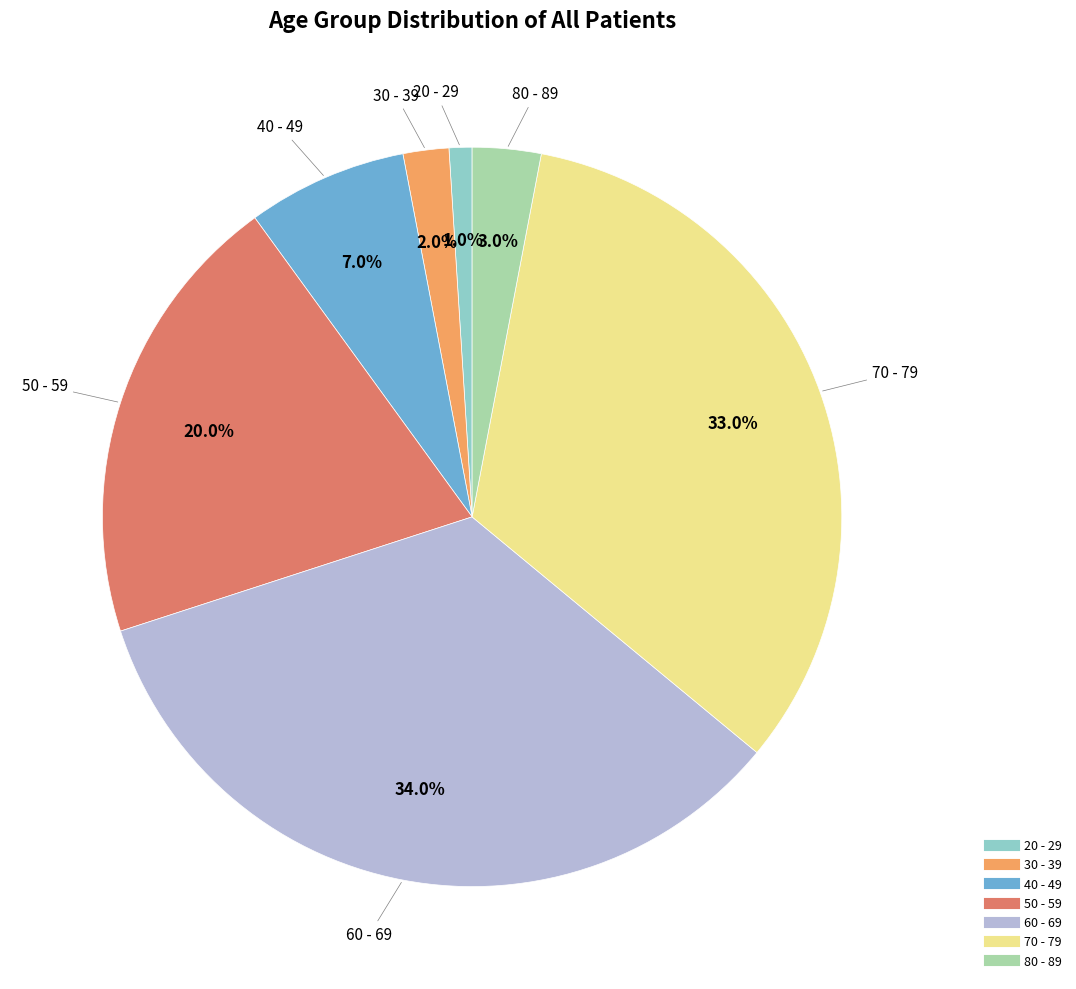

To the nearest percent, what is the average slice percentage?

14%